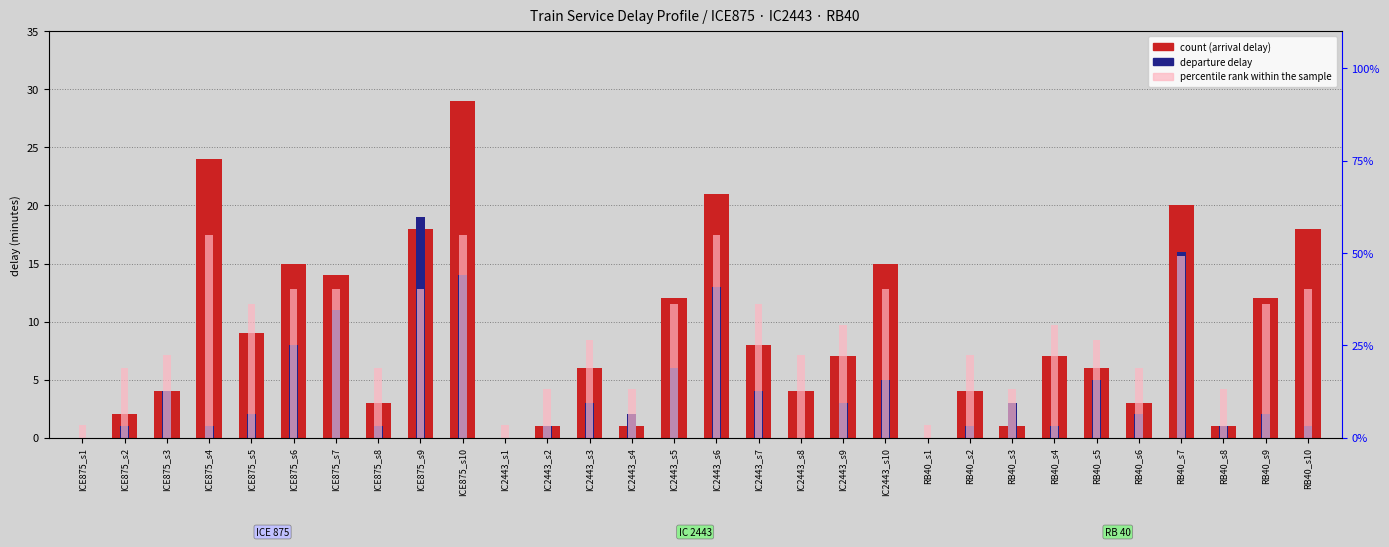

Is it true that percentile rank within the sample equals 18.8 at ICE875_s8?

True